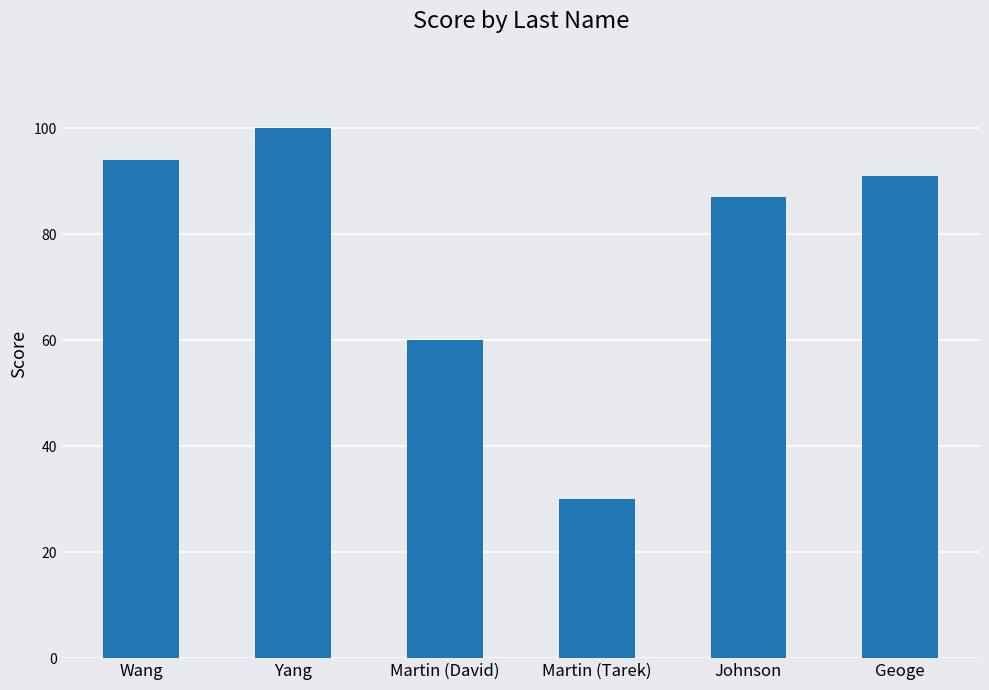

What is the smallest value displayed?

30